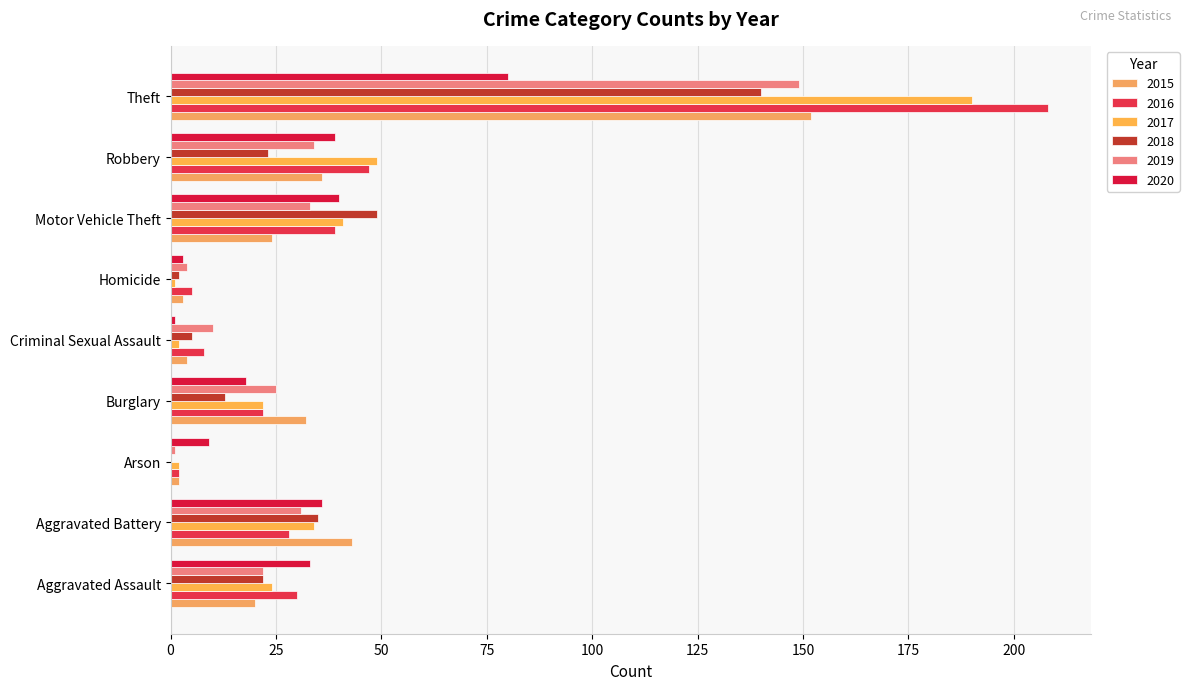

What is the minimum value for 2019?

1